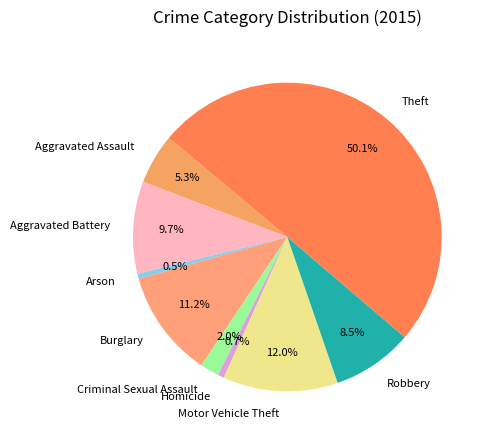

True or false: Aggravated Assault accounts for 12% of the total.

False